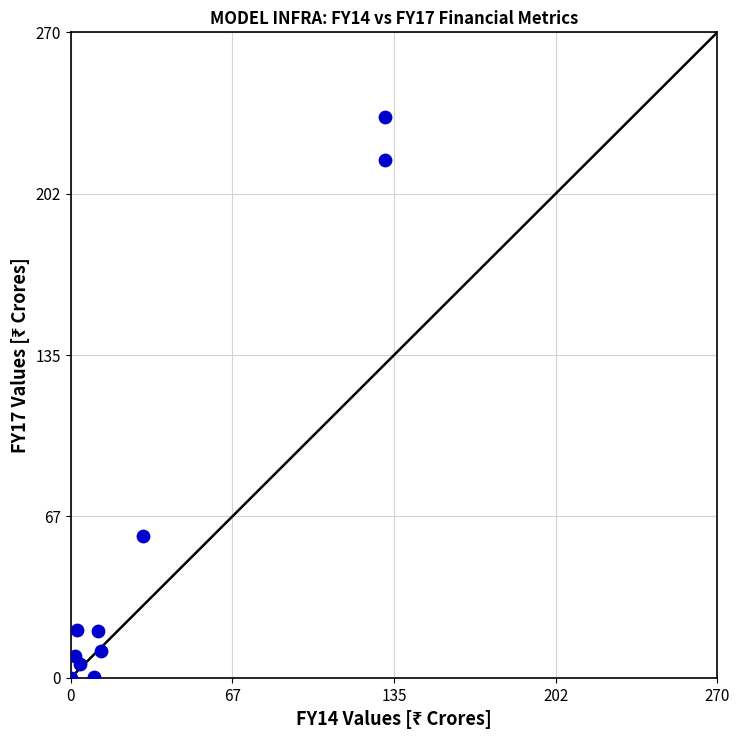

What Y value in the scatter plot is closest to 117?

59.4